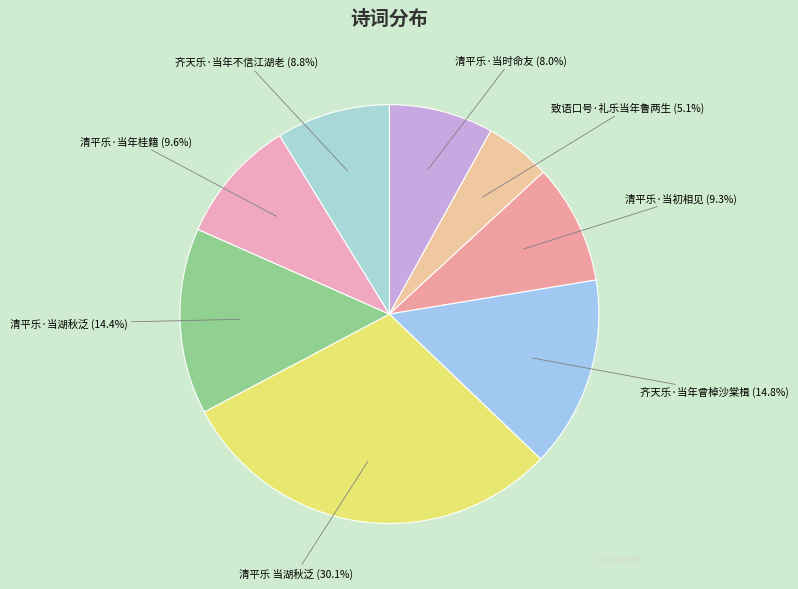

What percentage do 致语口号·礼乐当年鲁两生 and 清平乐·当年桂籍 together represent?

14.7%